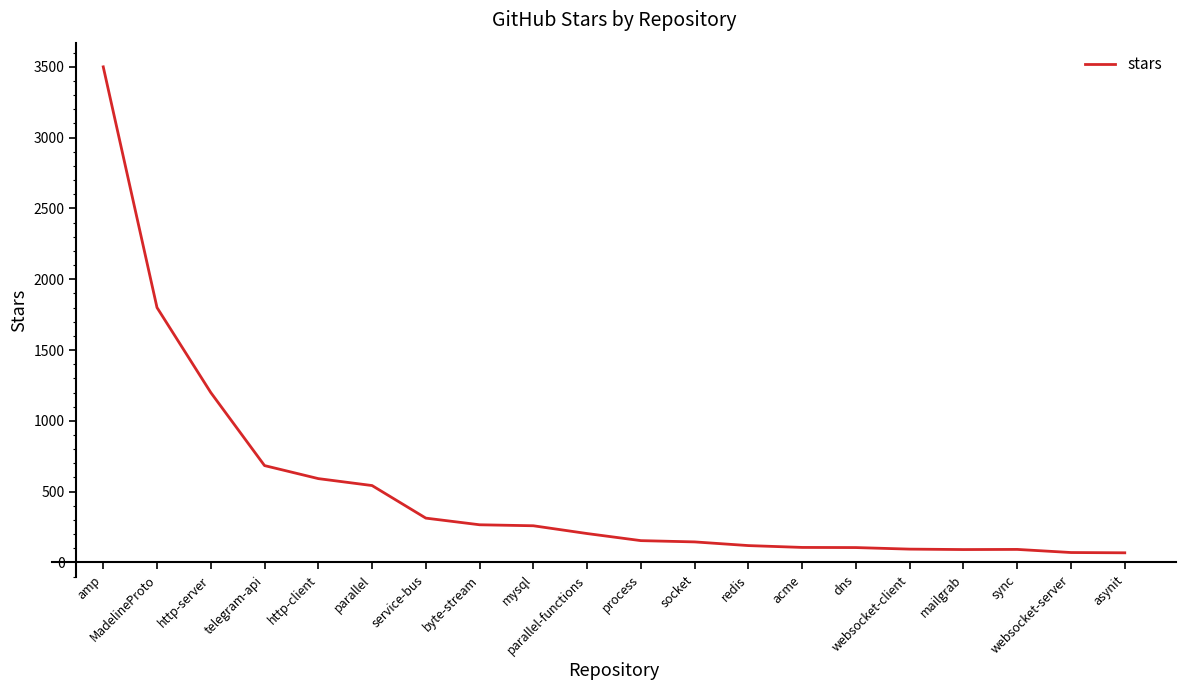

Where does the data first go above 204?

amp